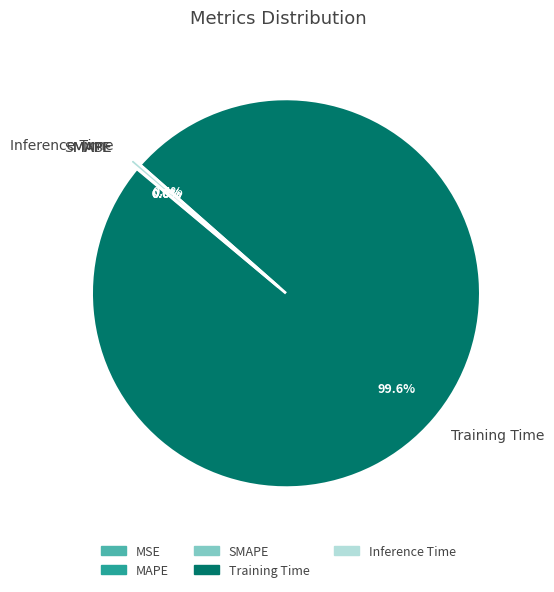

What portion of the pie excludes Training Time?

0.4%